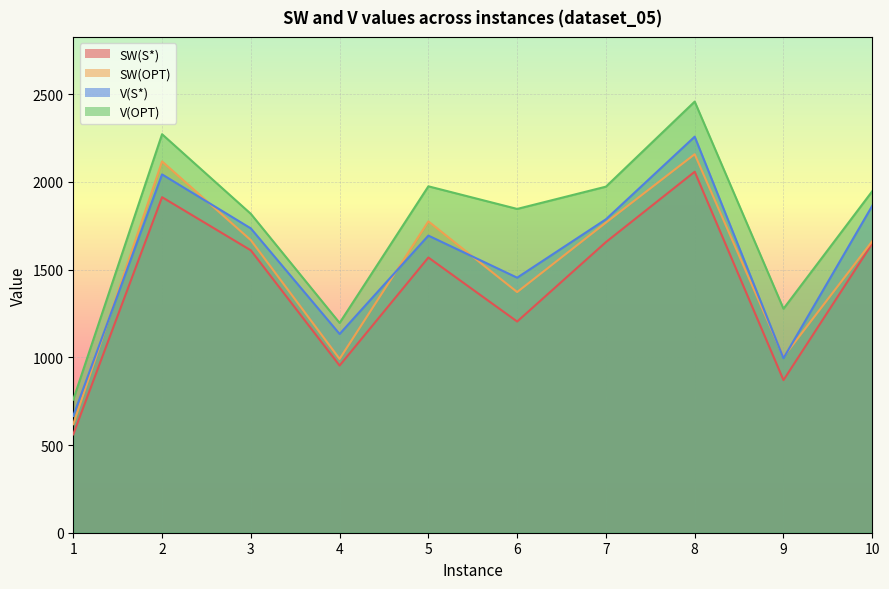

Rank the categories by V(S*) value from lowest to highest.

1, 9, 4, 6, 5, 3, 7, 10, 2, 8